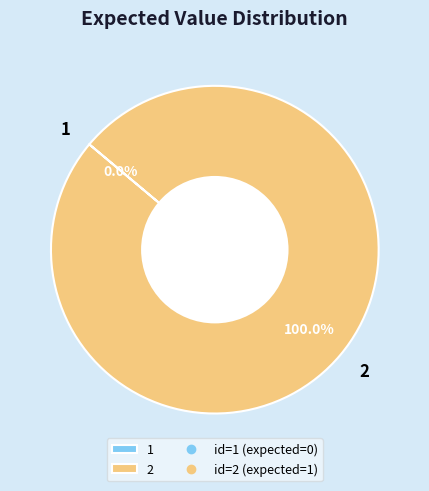

What percentage do 1 and 2 together represent?

100.0%